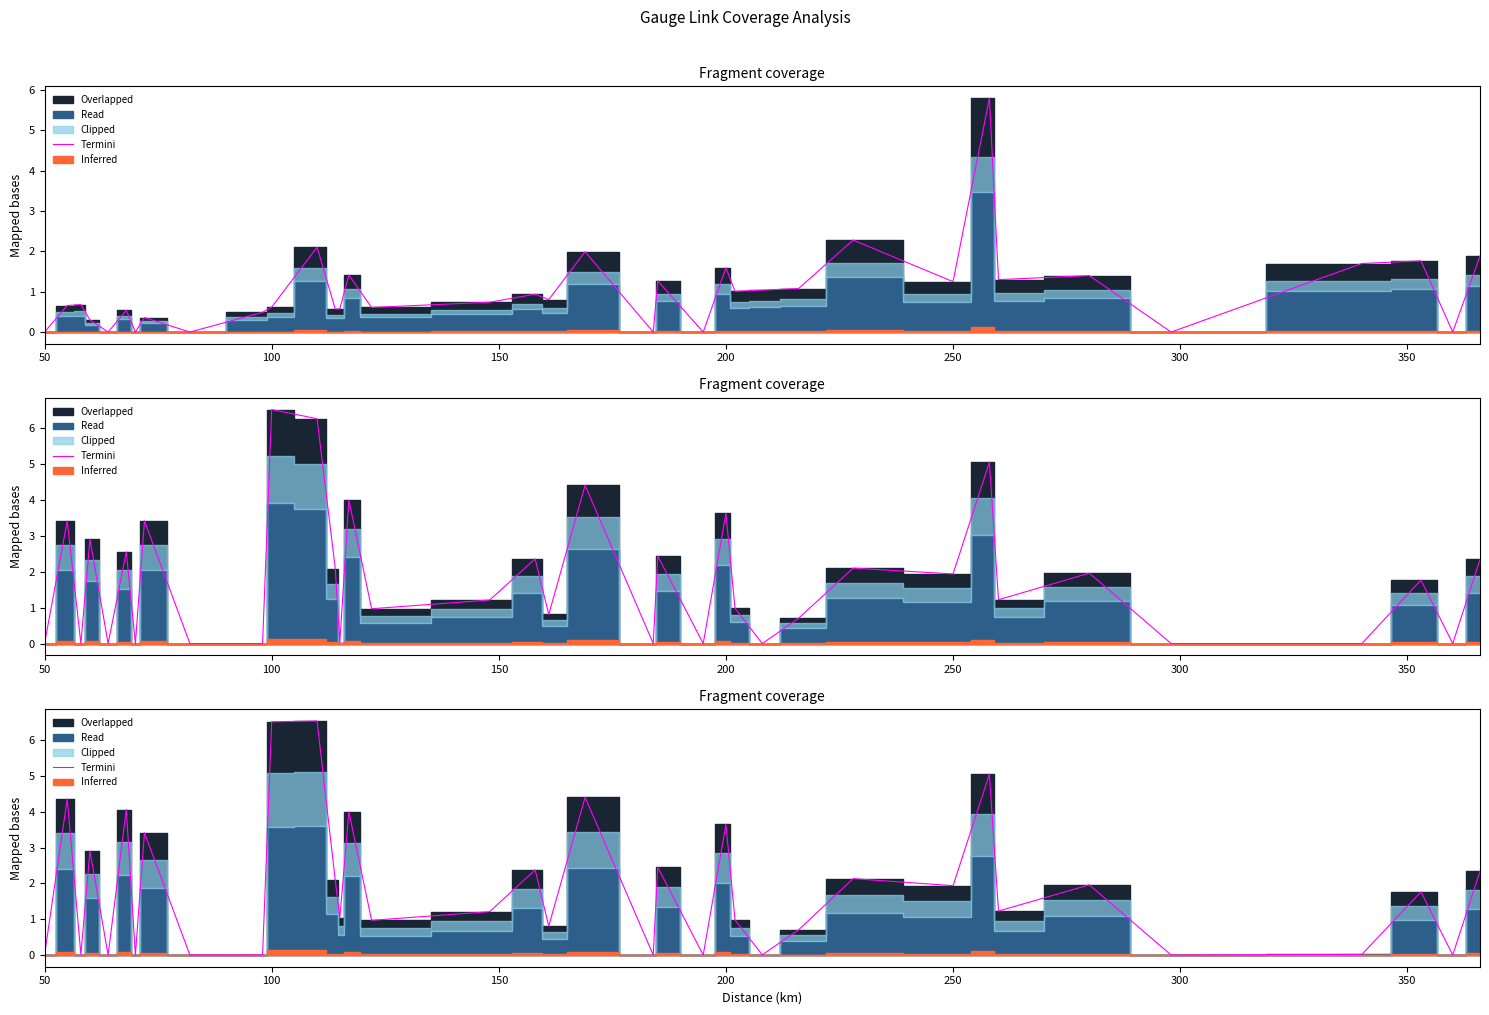

Which label corresponds to the smallest value in the chart?

50